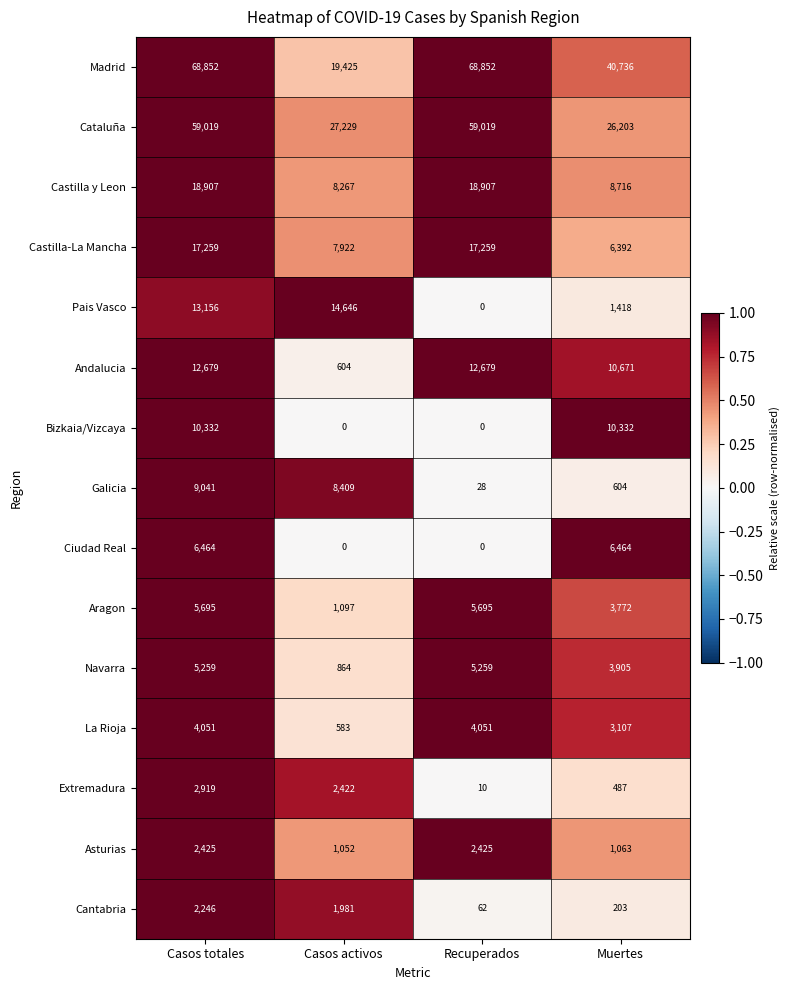

Count the number of data series in this chart.

15